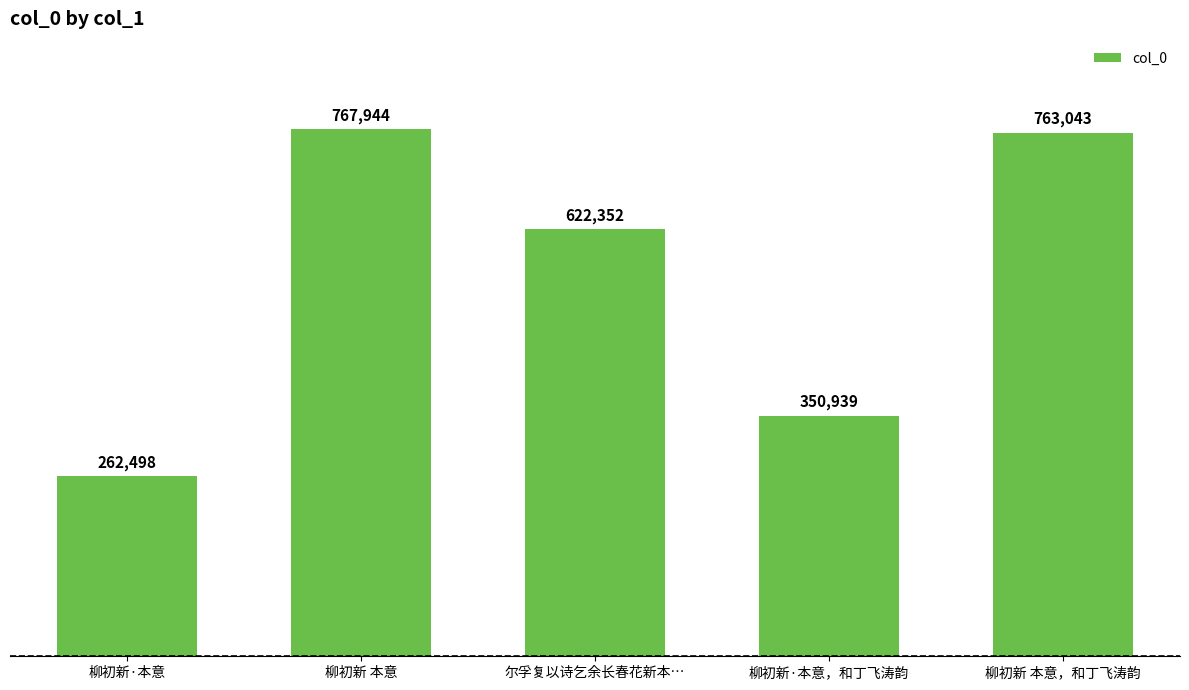

Between 尔孚复以诗乞余长春花新本… and 柳初新 本意, which is larger?

柳初新 本意